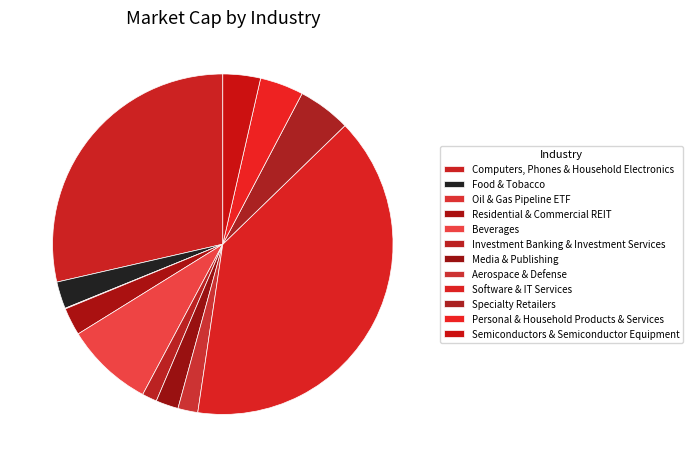

Which slice is the smallest?

Oil & Gas Pipeline ETF